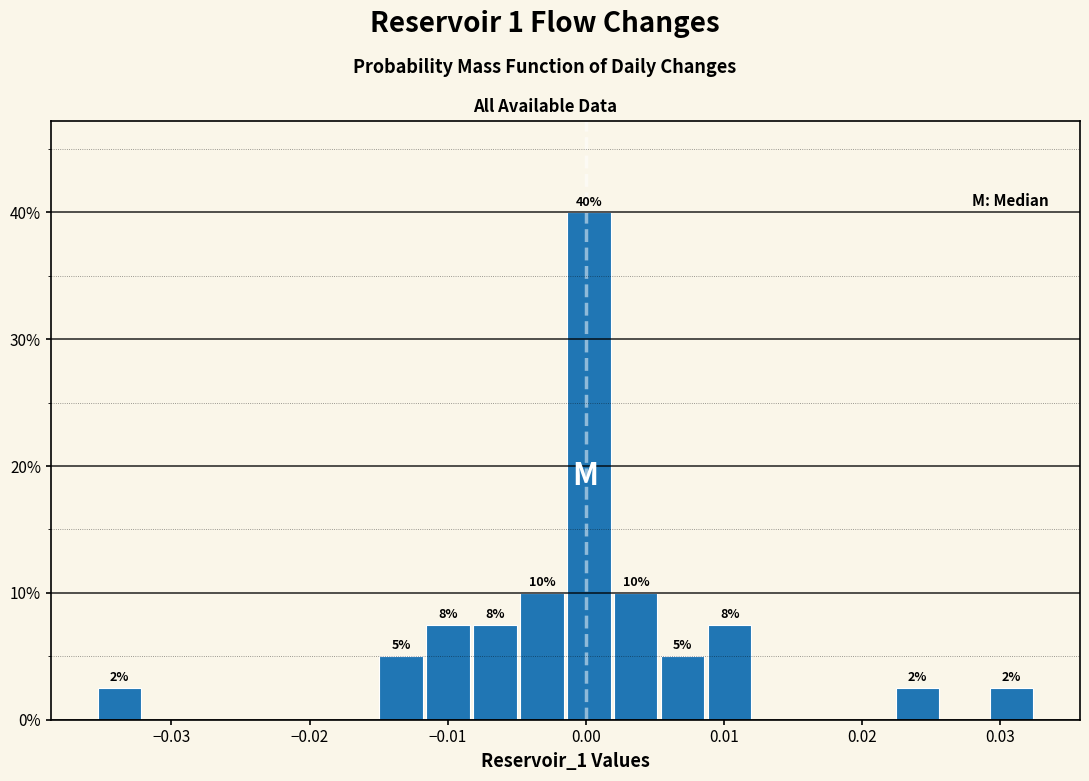

Around what value on the x-axis is the tallest bar? Give the approximate position of its centre, as read against the axis.

0.000